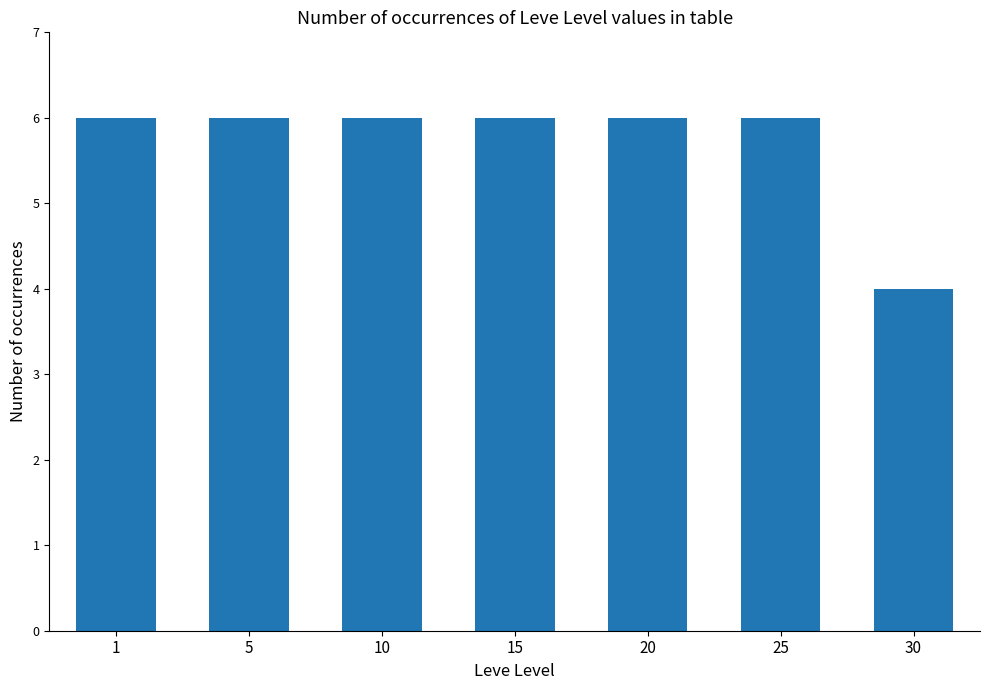

At which category does the chart reach its minimum across all series?

30